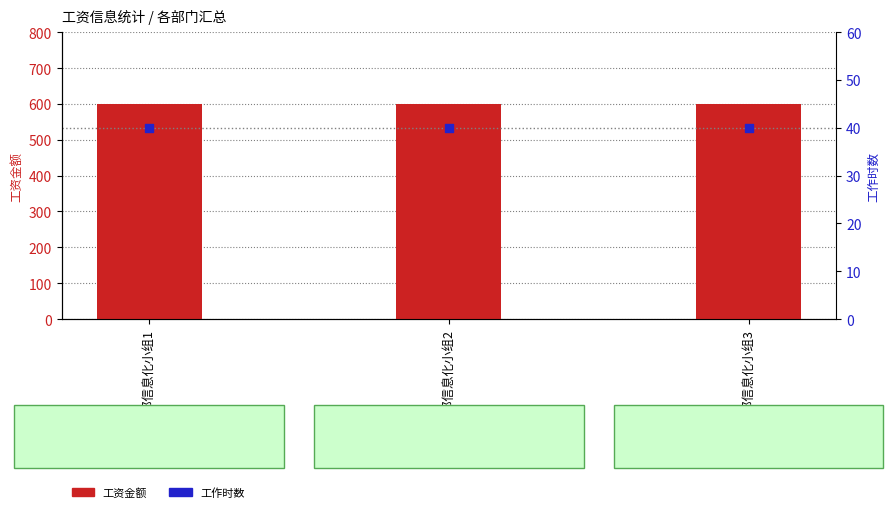

Which series has the largest total across all categories?

工资金额